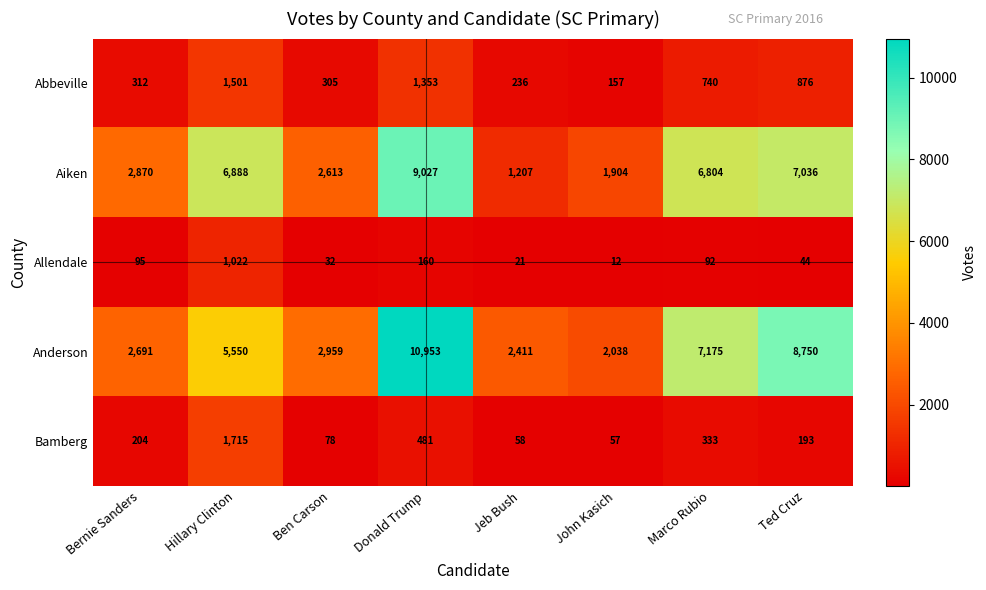

Between Donald Trump and Jeb Bush, which series saw the biggest shift?

Anderson